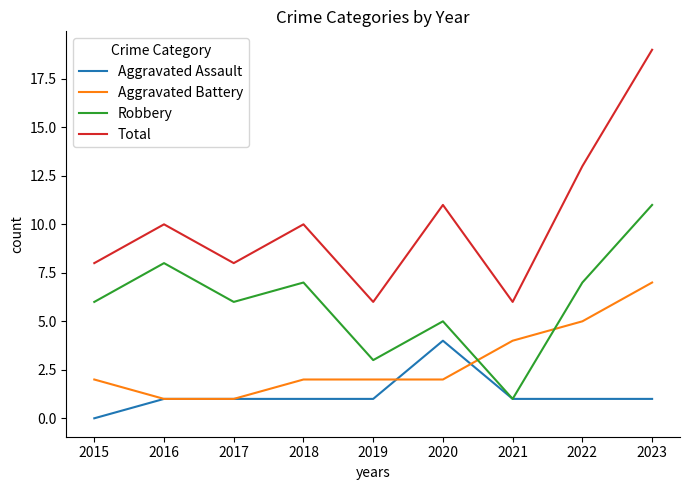

True or false: Robbery and Total cross at least once.

False